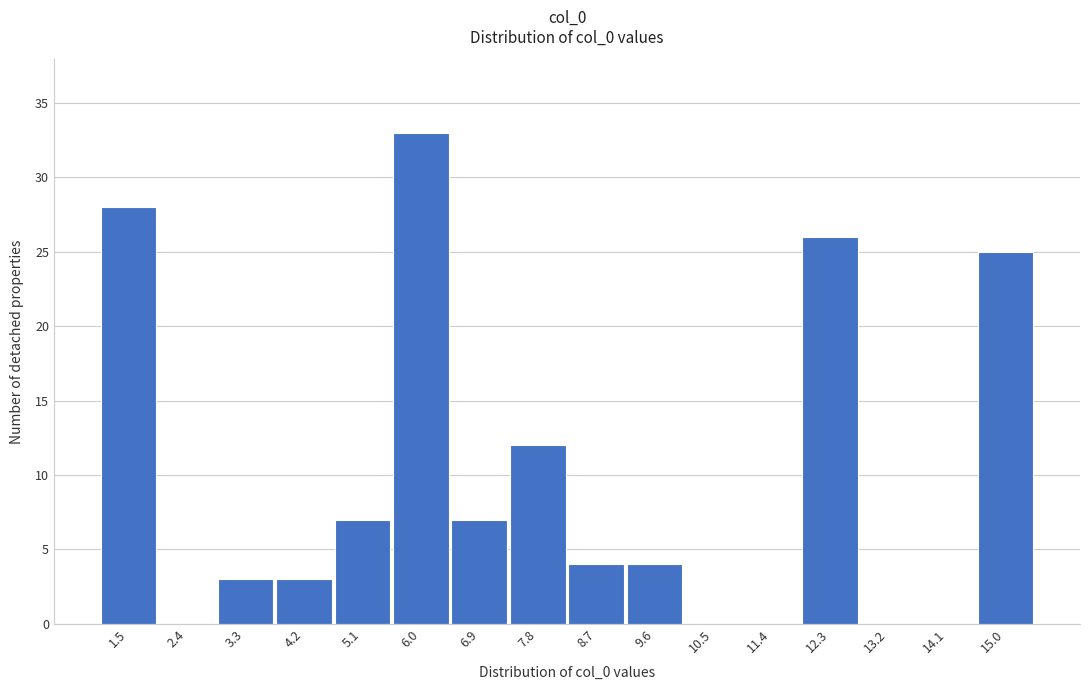

Reading left to right, transcribe all the data shown in this chart.

1.5=28	2.4=0	3.3=3	4.2=3	5.1=7	6.0=33	6.9=7	7.8=12	8.7=4	9.6=4	10.5=0	11.4=0	12.3=26	13.2=0	14.1=0	15.0=25